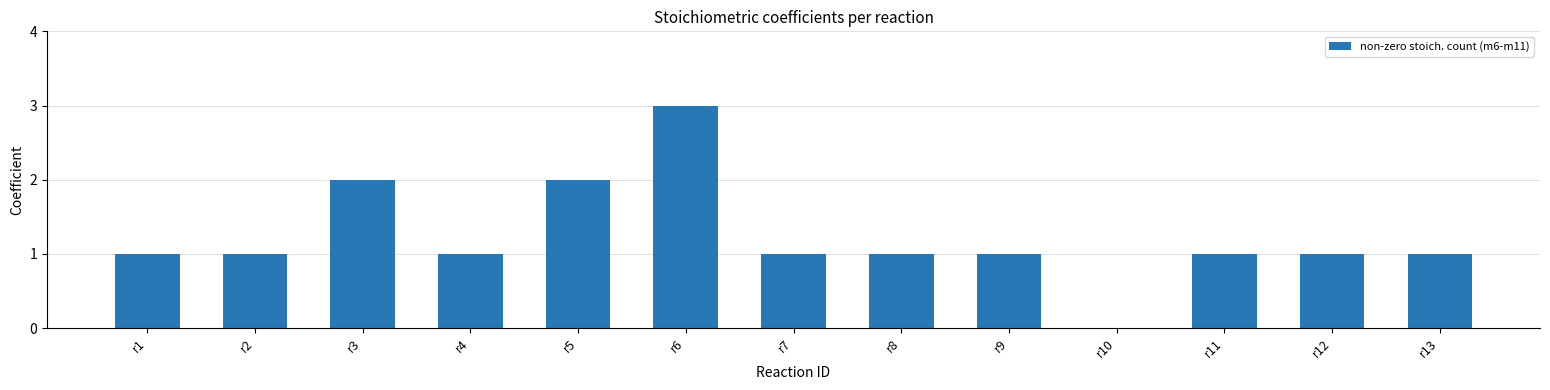

Is it true that the value at r3 is 3?

False